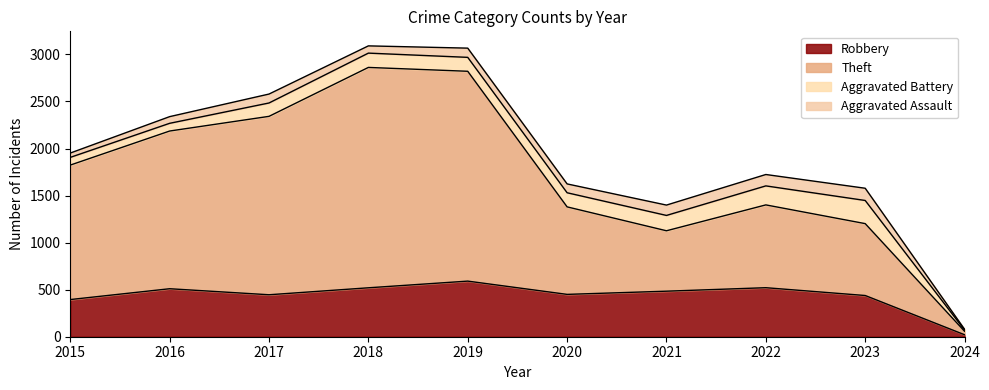

What is the total value across all series at 2023?

1578